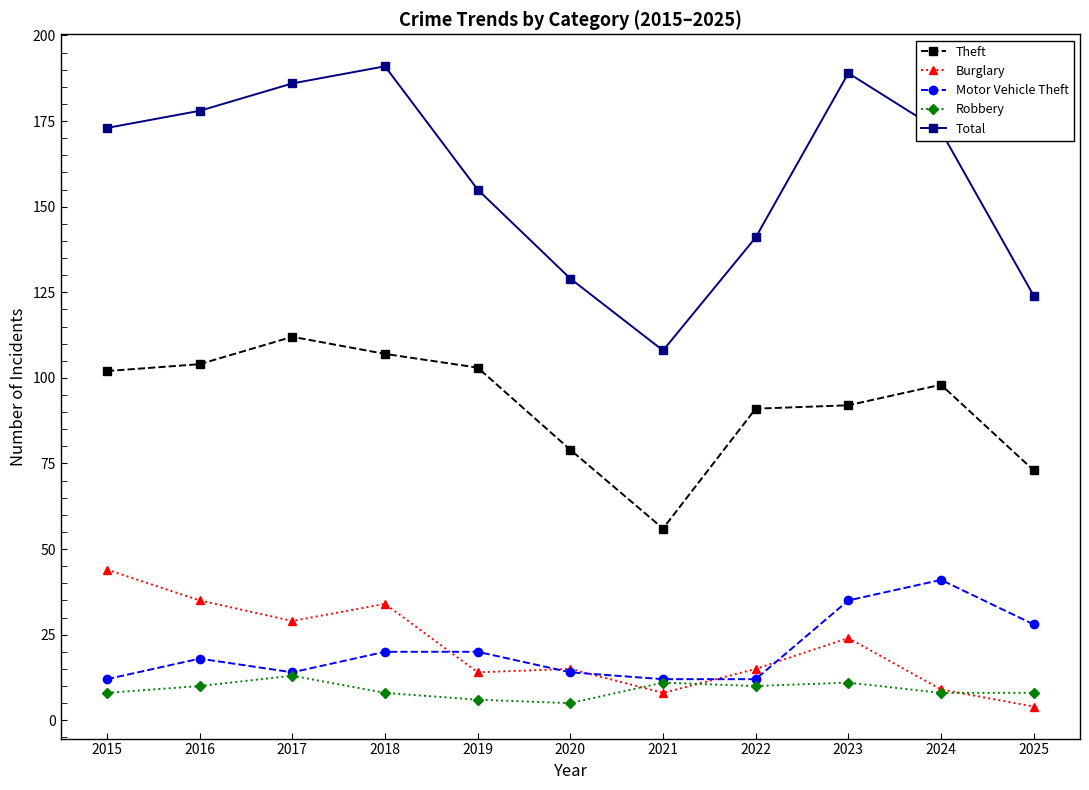

What is the value of the Robbery point at the 7th from the left?

11